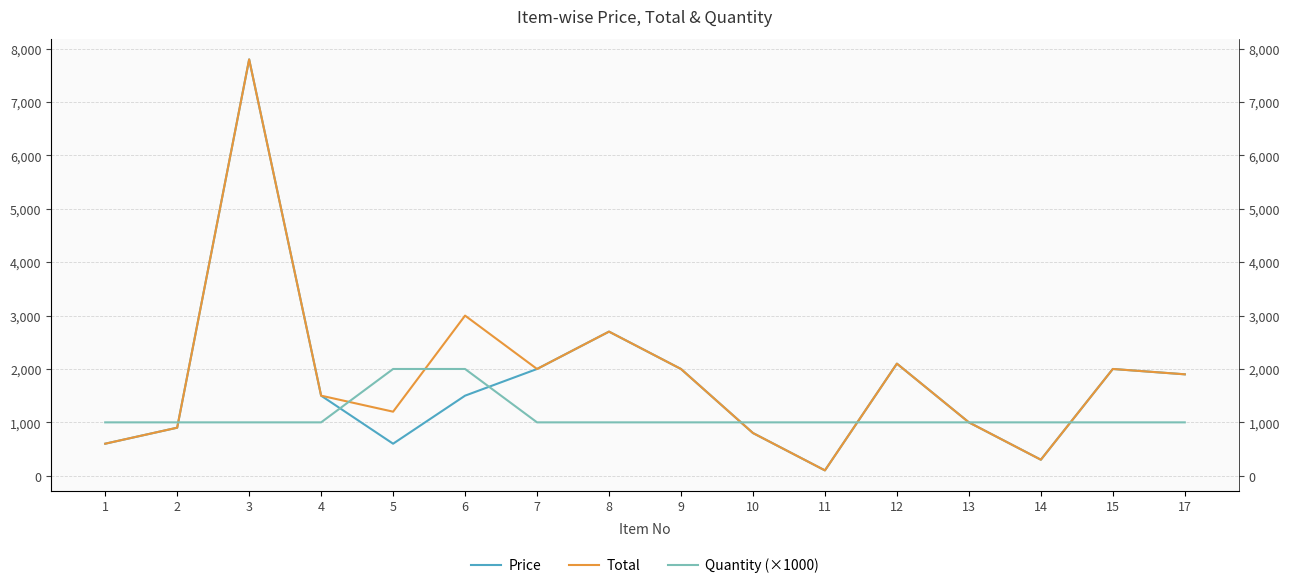

Is it true that Price equals 134 at 11?

False